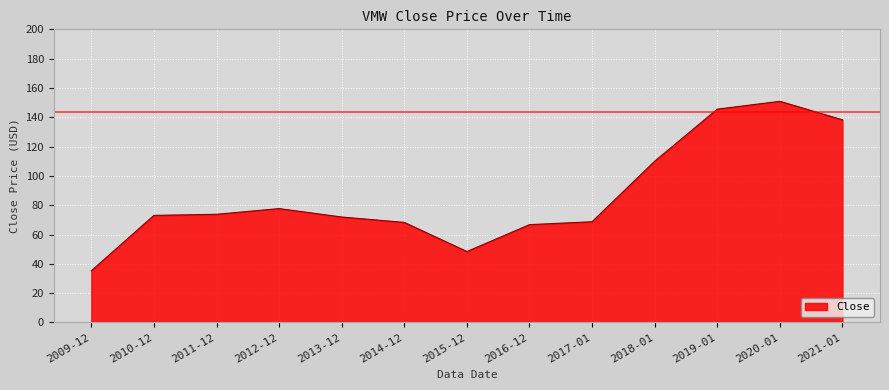

Which category has the highest value across all series?

2020-01